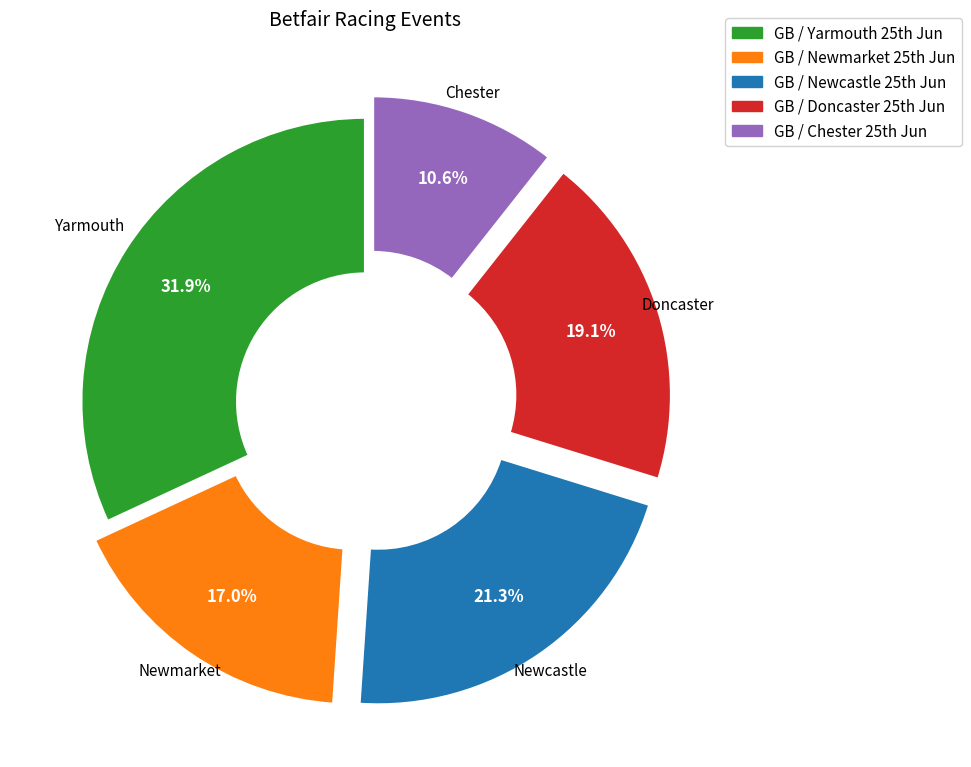

Rank the categories by value from highest to lowest.

GB / Yarmouth 25th Jun, GB / Newcastle 25th Jun, GB / Doncaster 25th Jun, GB / Newmarket 25th Jun, GB / Chester 25th Jun